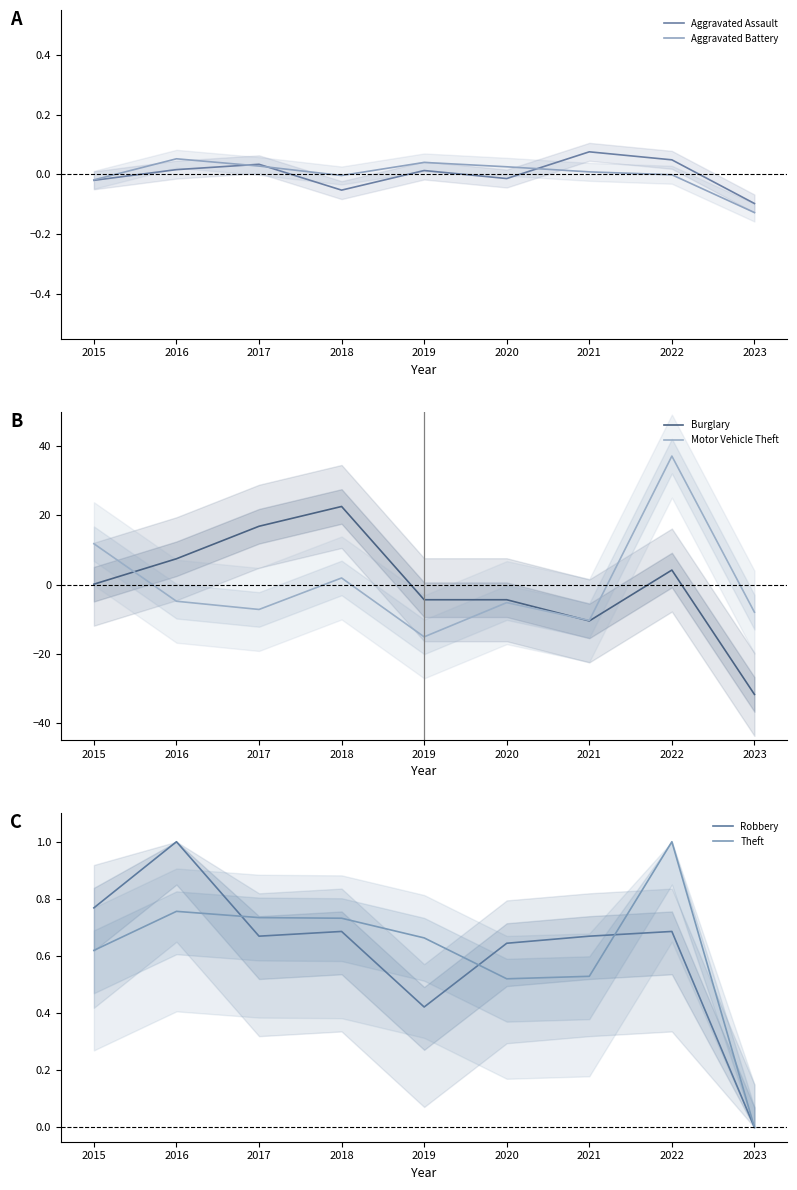

What is the difference between the maximum and second lowest values in the Aggravated Assault series?

0.1